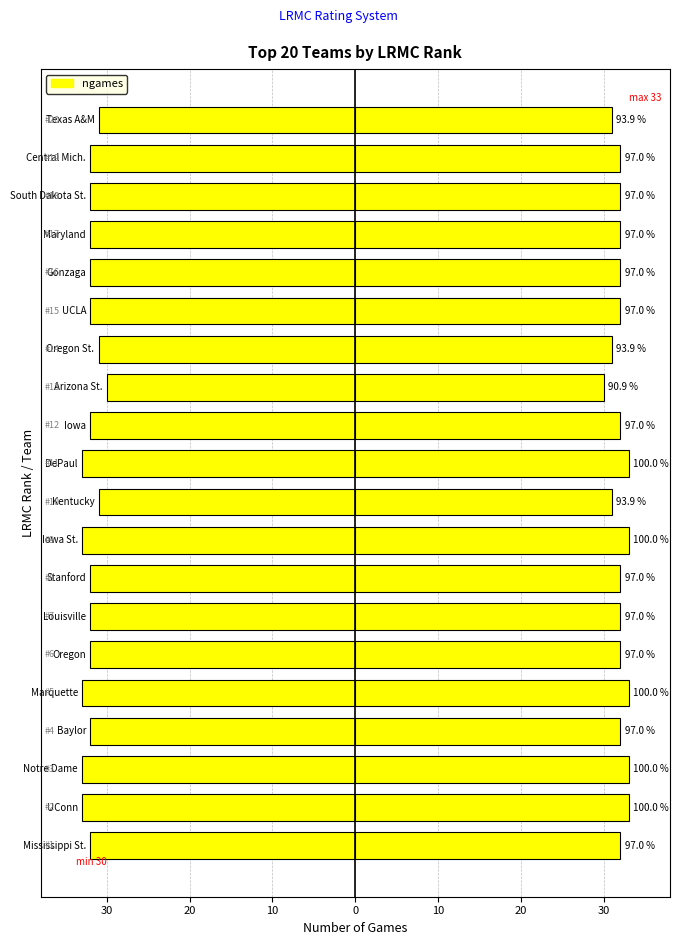

Is the value of ngames (left) at 17 greater than the value of ngames (right) at 40?

No